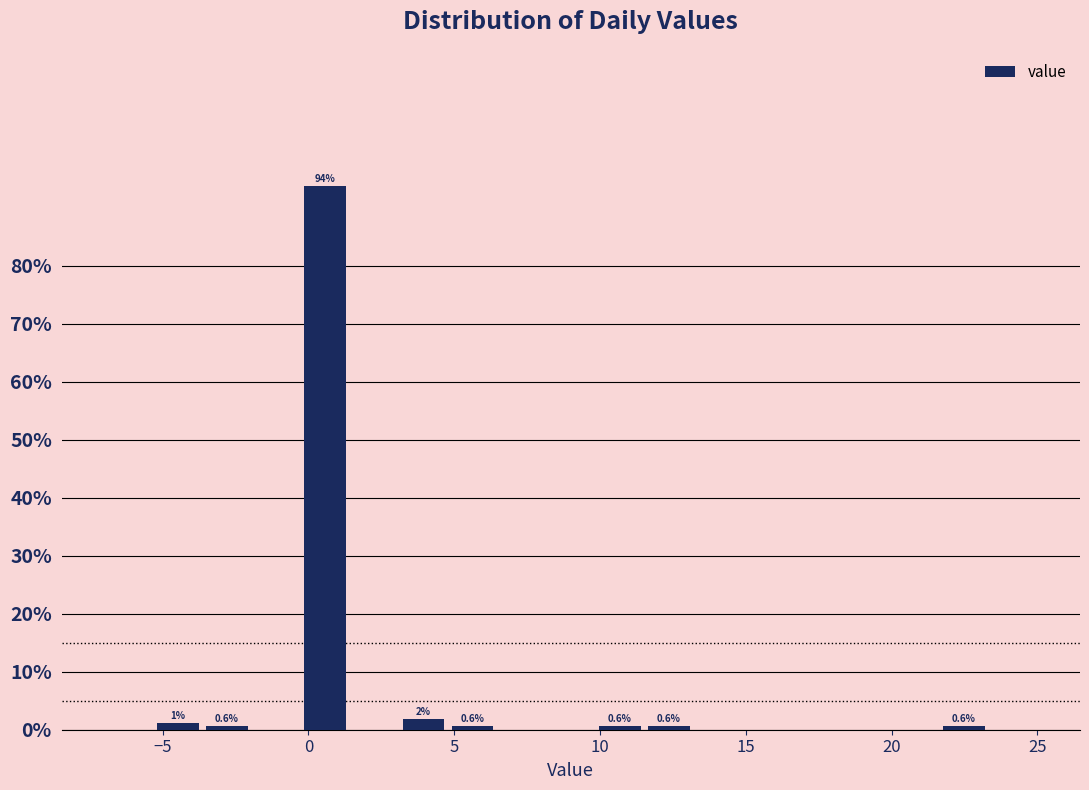

Around what value on the x-axis is the tallest bar? Give the approximate position of its centre, as read against the axis.

0.5